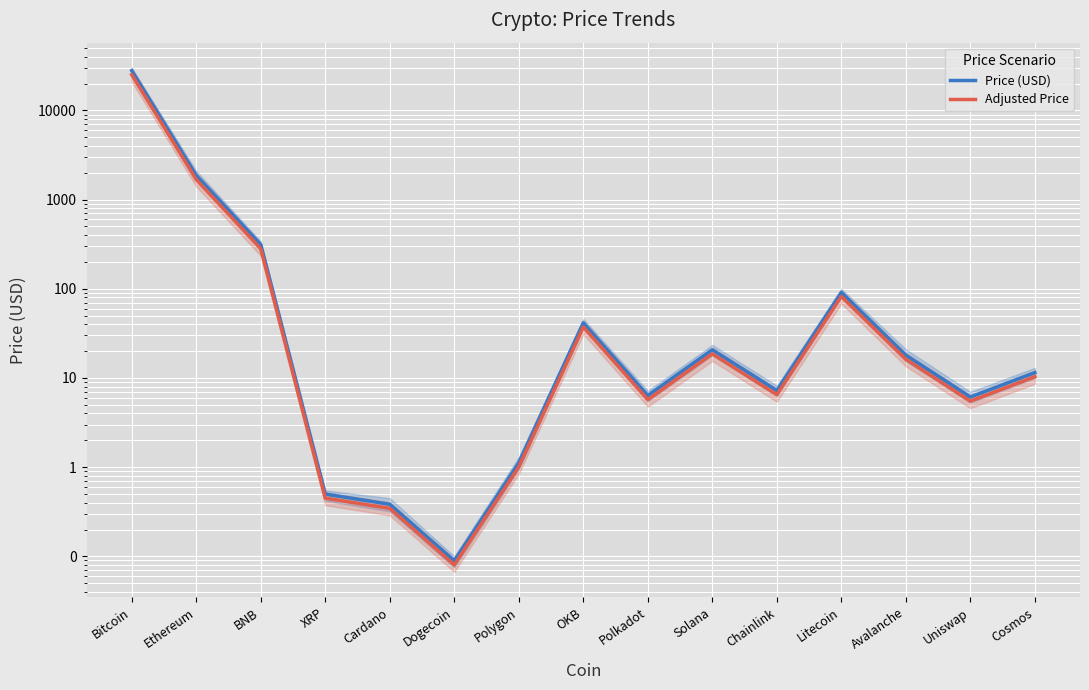

True or false: Price (USD) and Adjusted Price intersect in this chart.

False